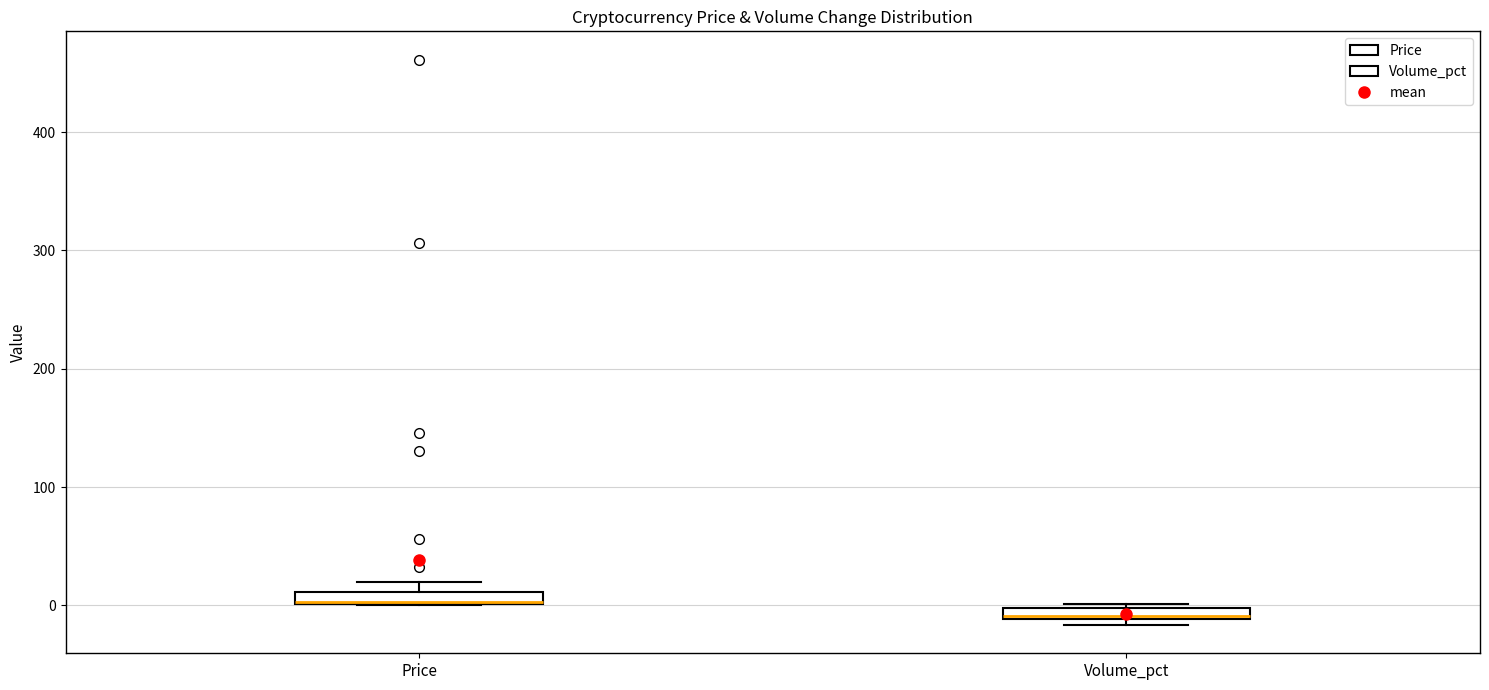

Where is the upper edge of the box for Volume_pct on the y-axis? The values are not printed on the chart, so give them approximately, as read against the axis.

0